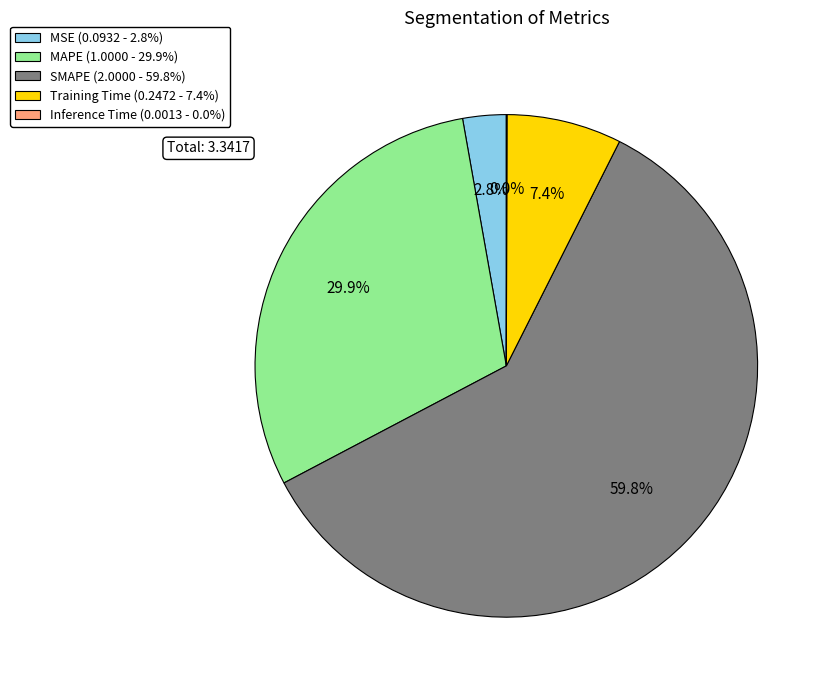

Which category accounts for the majority?

SMAPE